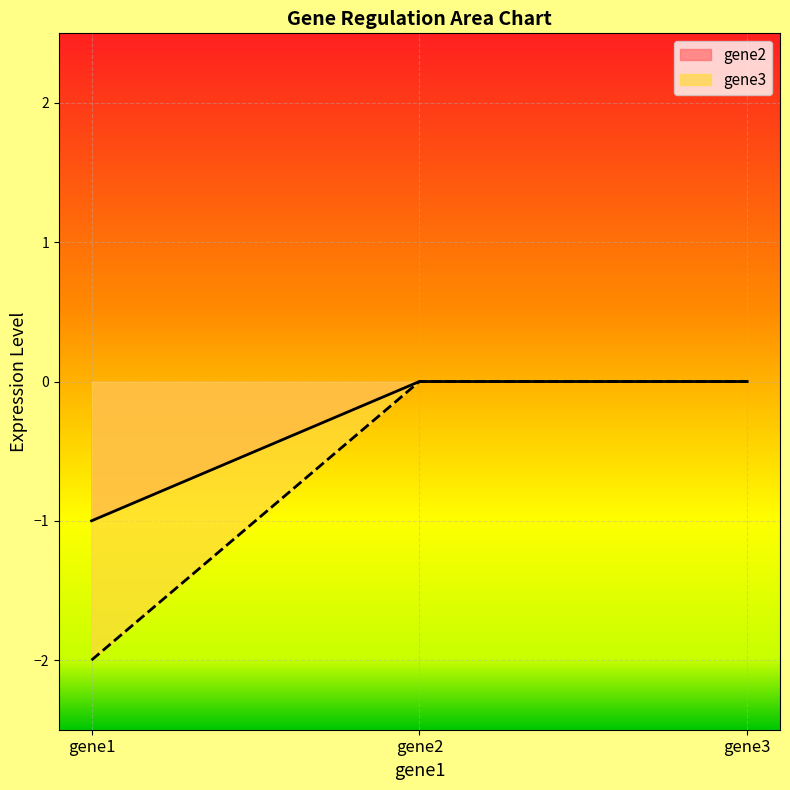

Which series has the widest spread of values?

gene3